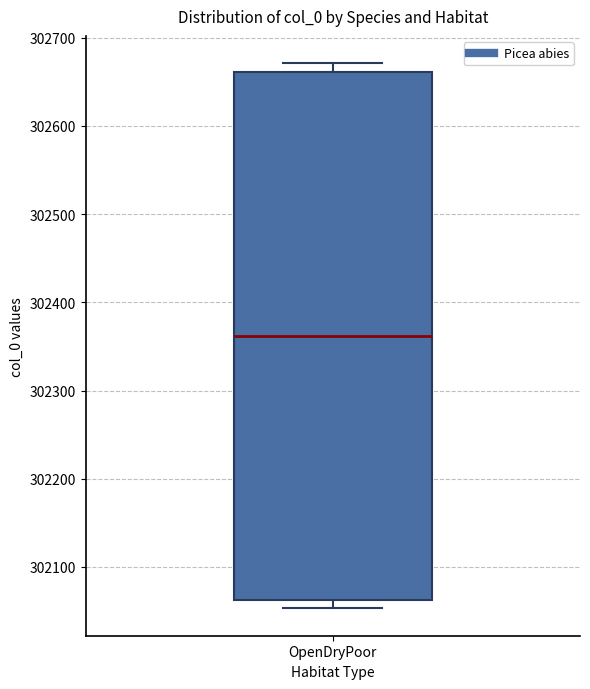

Read this box plot against the y-axis: the position of the median line, the range covered by the box, and the ends of both whiskers. The values are not printed on the chart, so give them approximately, as read against the axis.

median 302360, box 302060 to 302660, whiskers 302050 to 302670